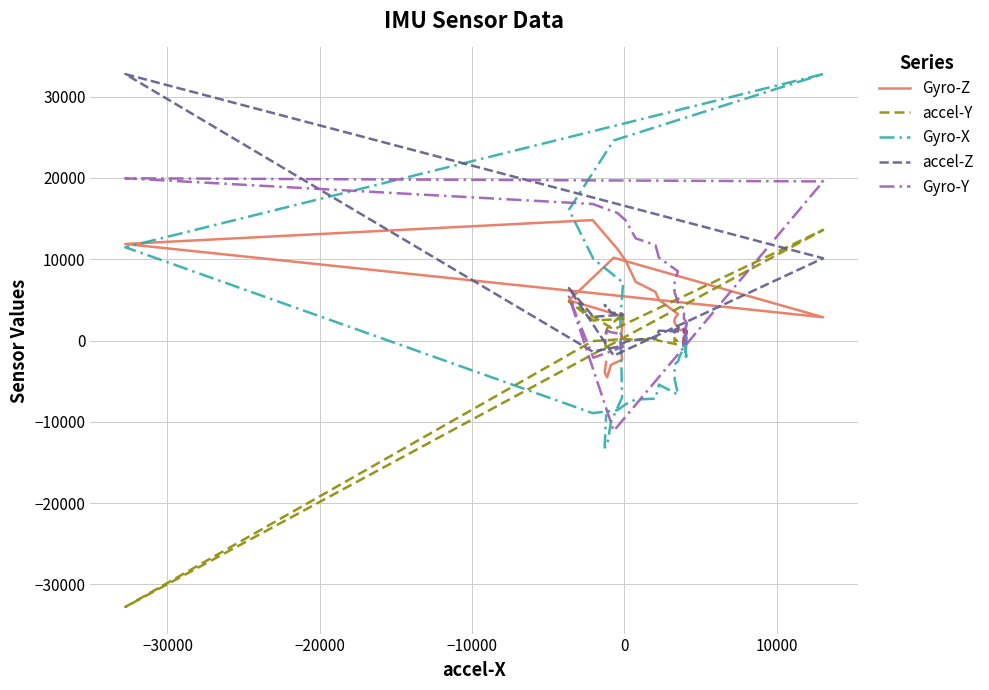

In accel-Y, how many points are lower than both neighbors (excluding endpoints)?

11